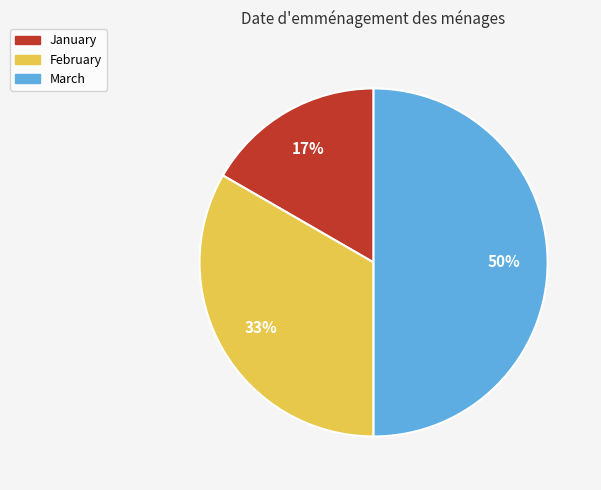

Rank the categories by value from highest to lowest.

March, February, January